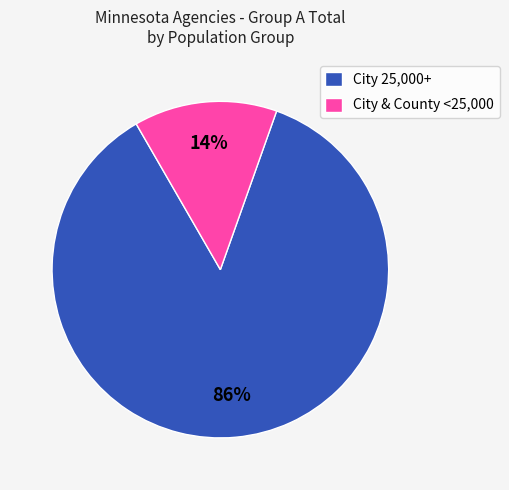

What is the largest slice in the pie chart?

City 25,000+